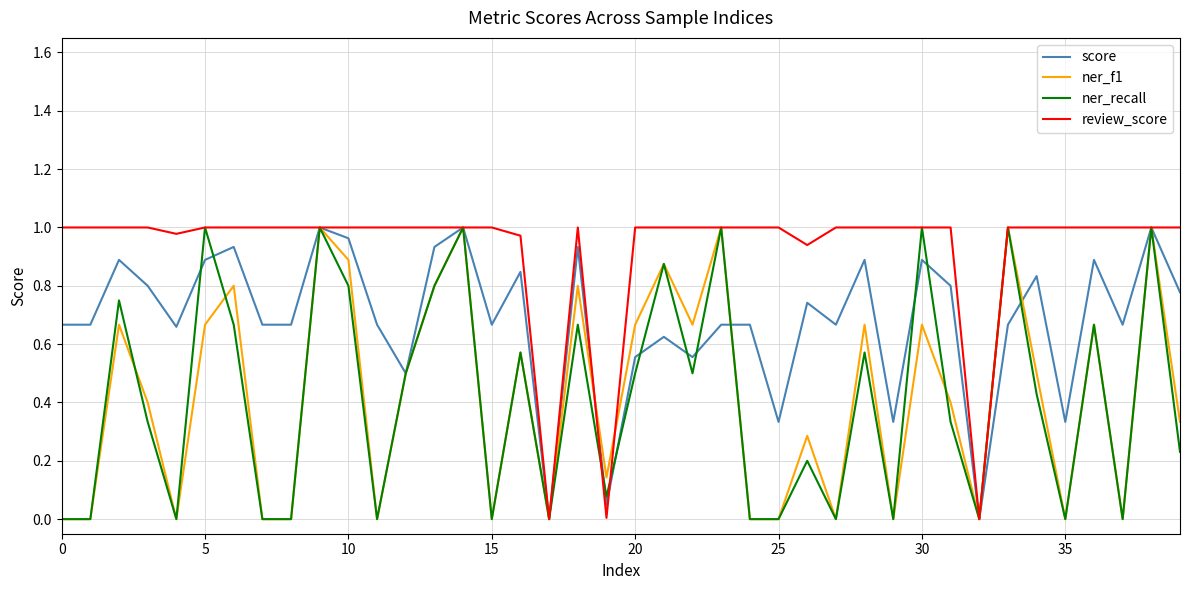

At which label is score closest to 0?

17